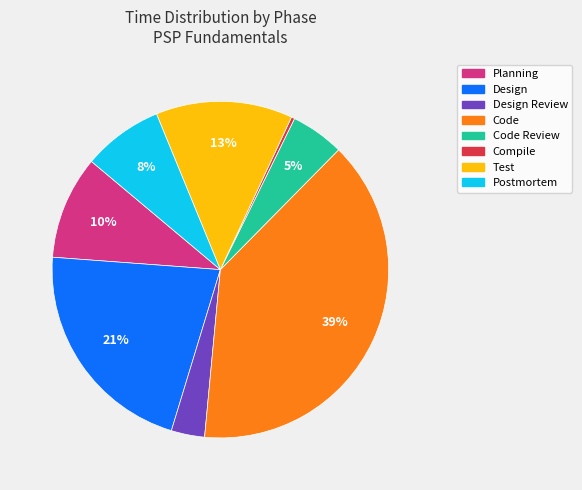

Is there a majority slice in this chart?

No